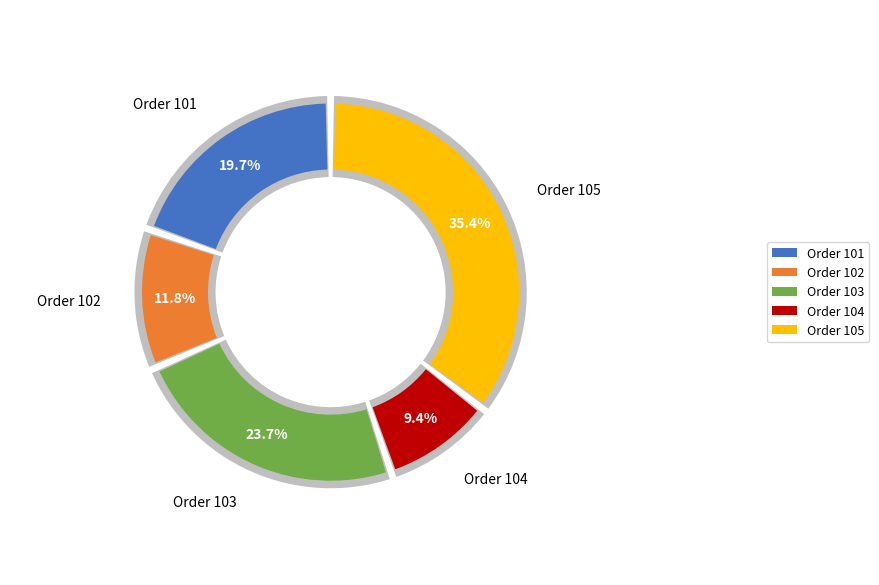

Is 104 the majority of the pie?

No